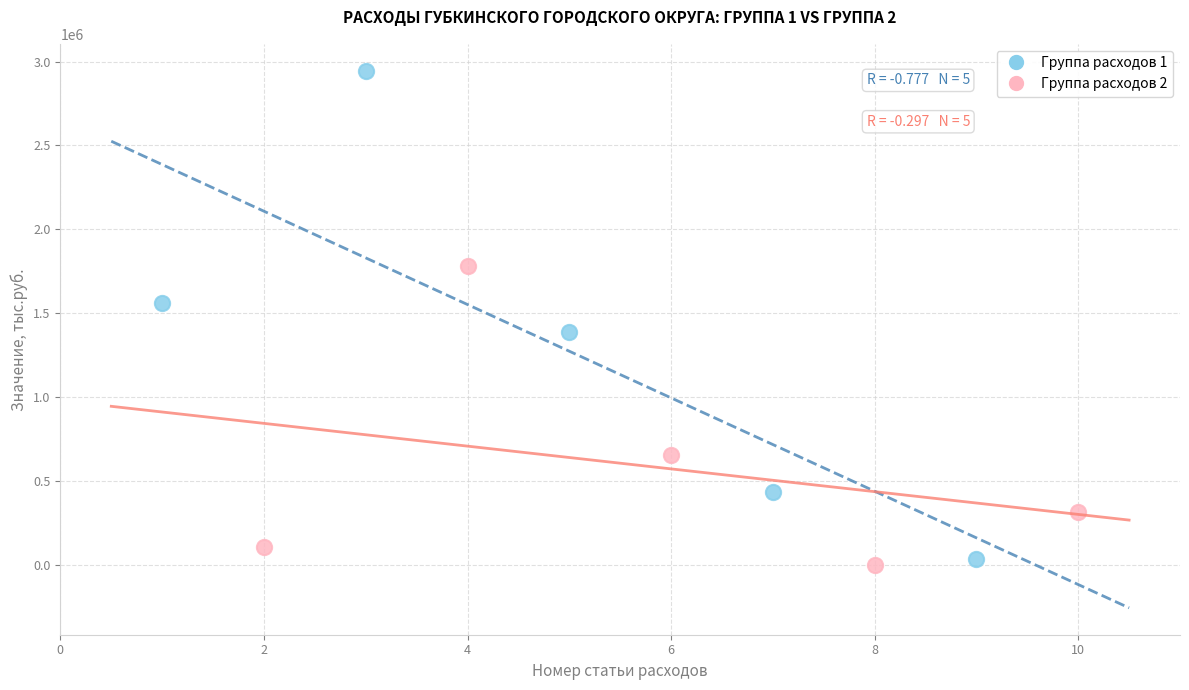

Which series contains the highest Y value?

Группа расходов 1